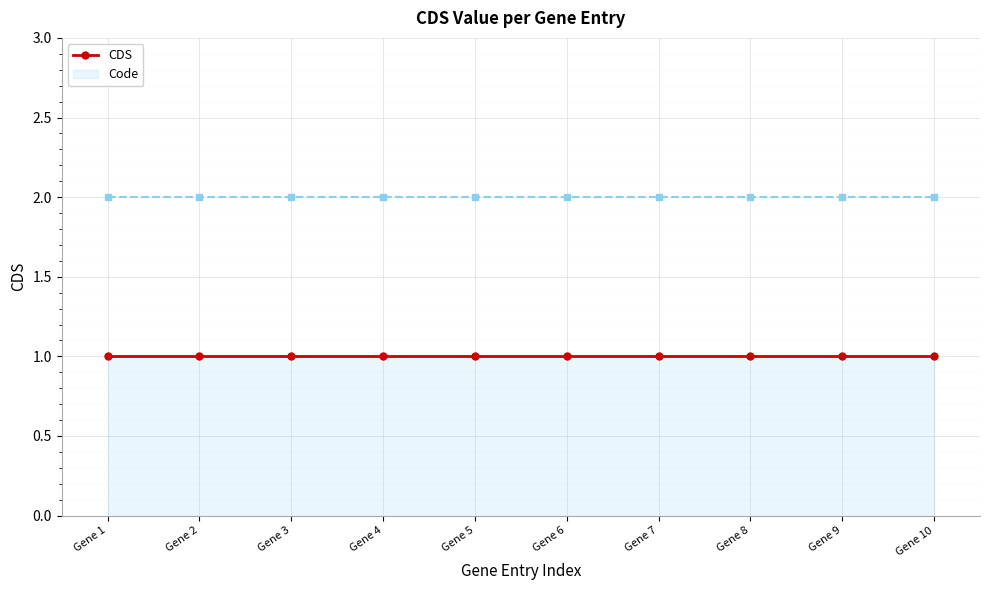

True or false: CDS and Code intersect in this chart.

False